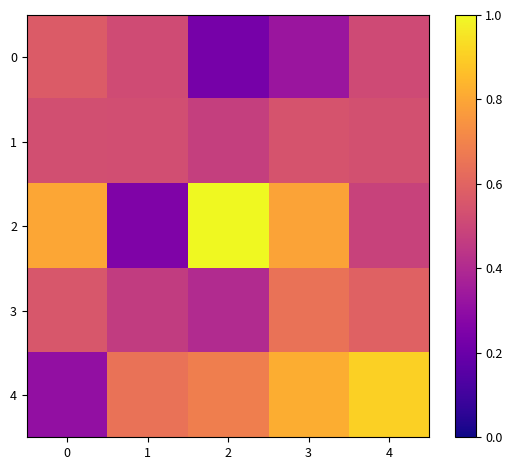

What is the total value across all series at 0?

2.8